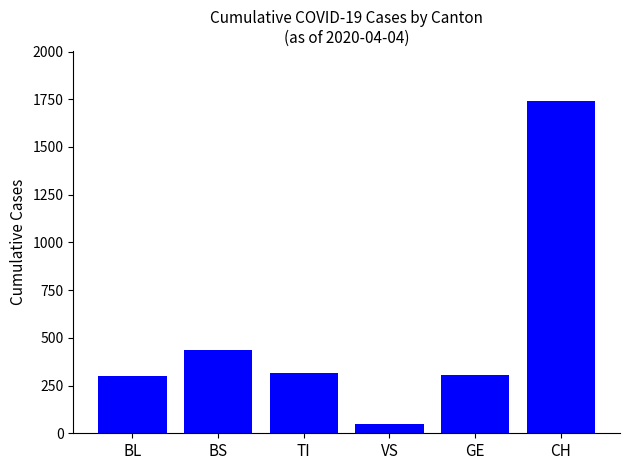

What is the approximate value at CH, to the nearest 100?

1700